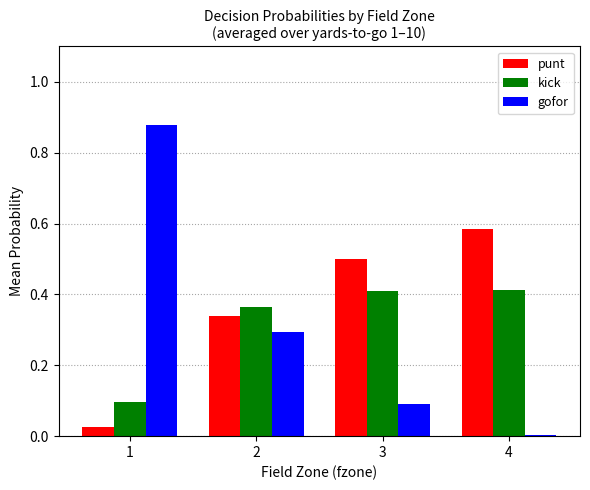

At 2, list the series in order from smallest to largest.

gofor, punt, kick